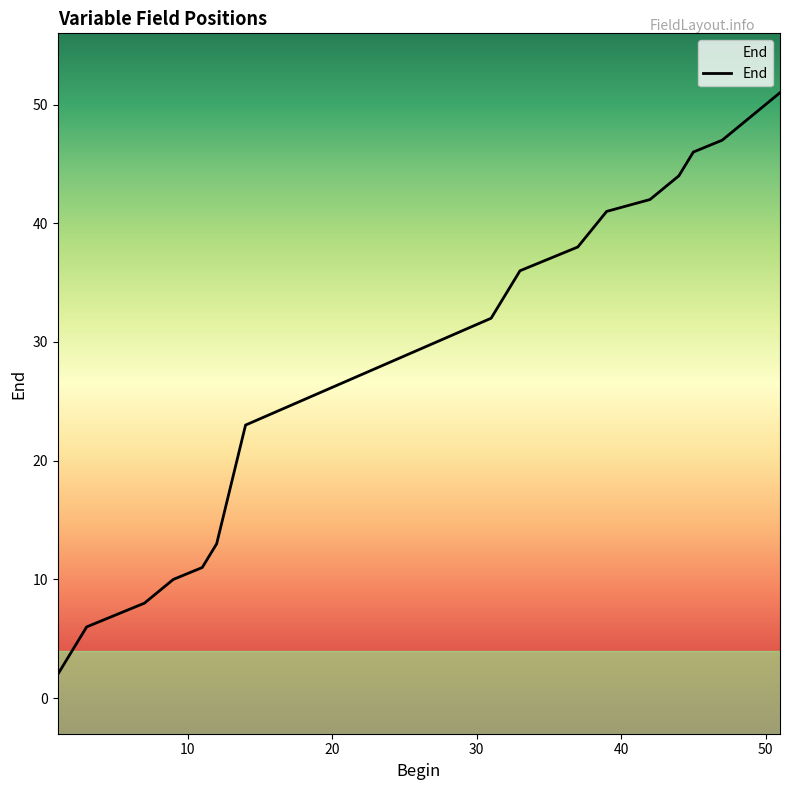

What is the average value?

32